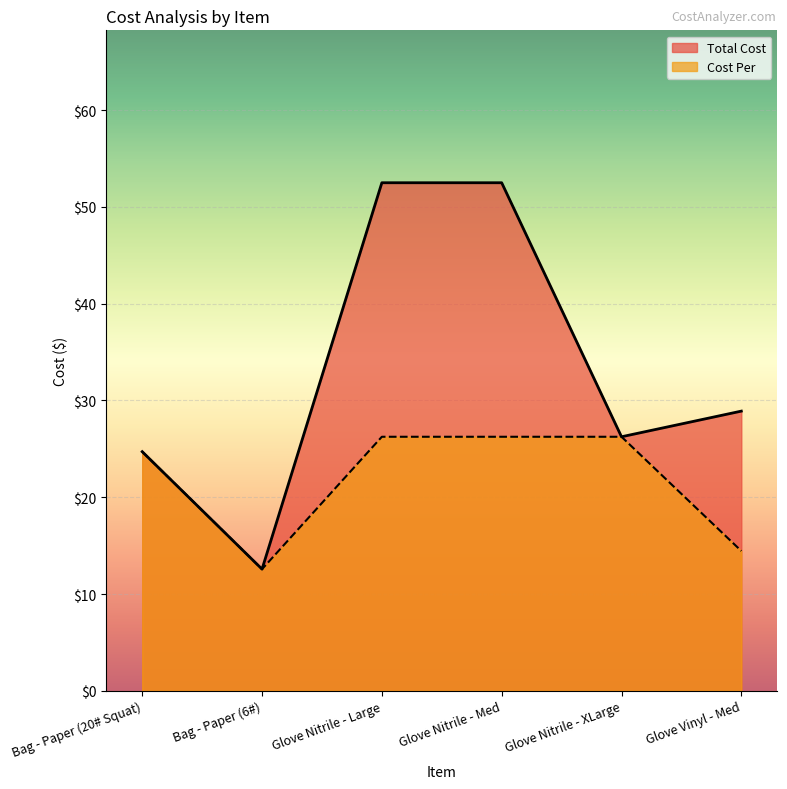

Read the Cost Per value at Glove Nitrile - Large.

26.2